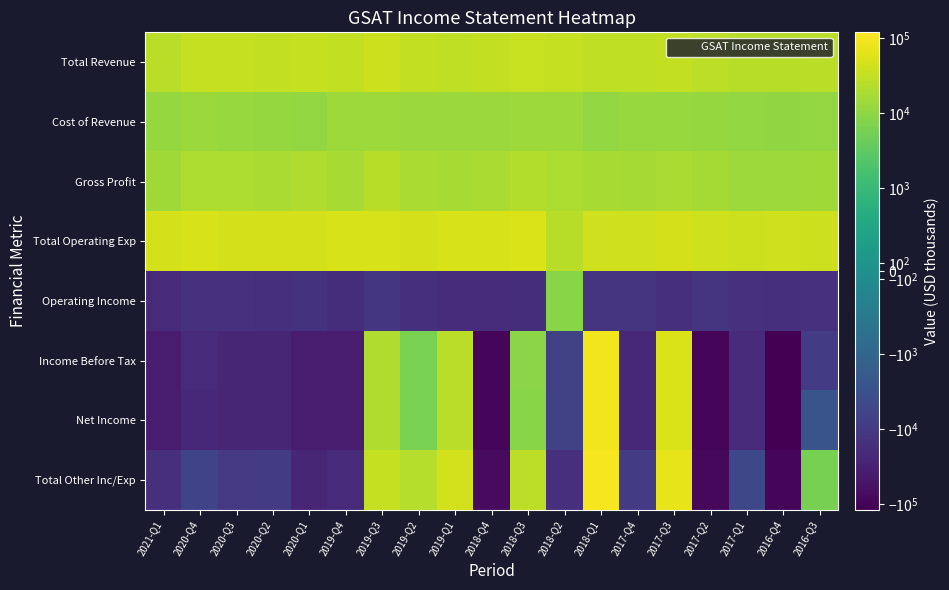

Which category has the highest value across all series?

2018-Q1